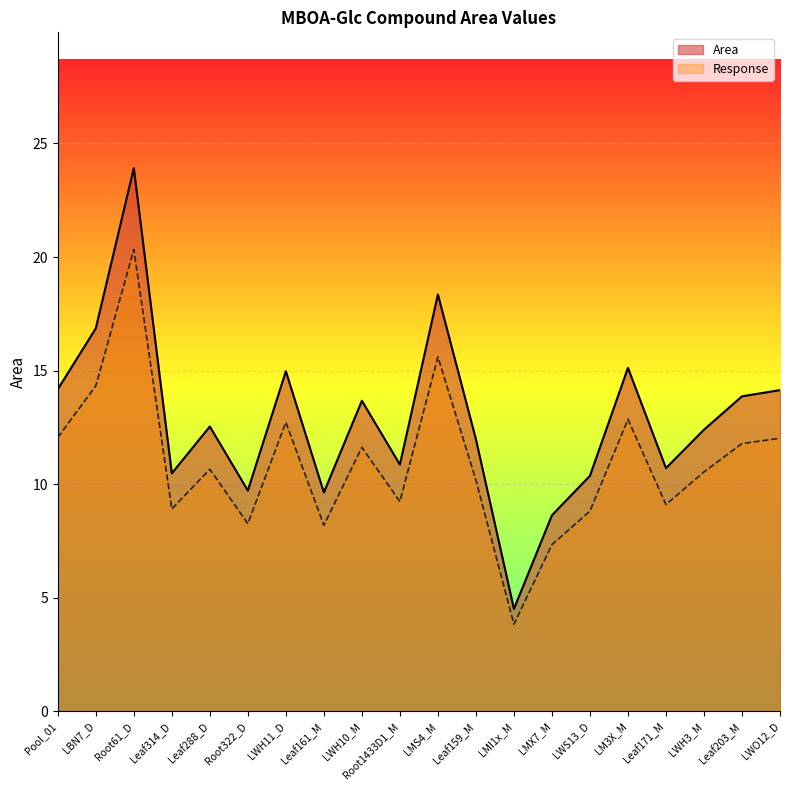

Which category has the highest value across all series?

Root61_D